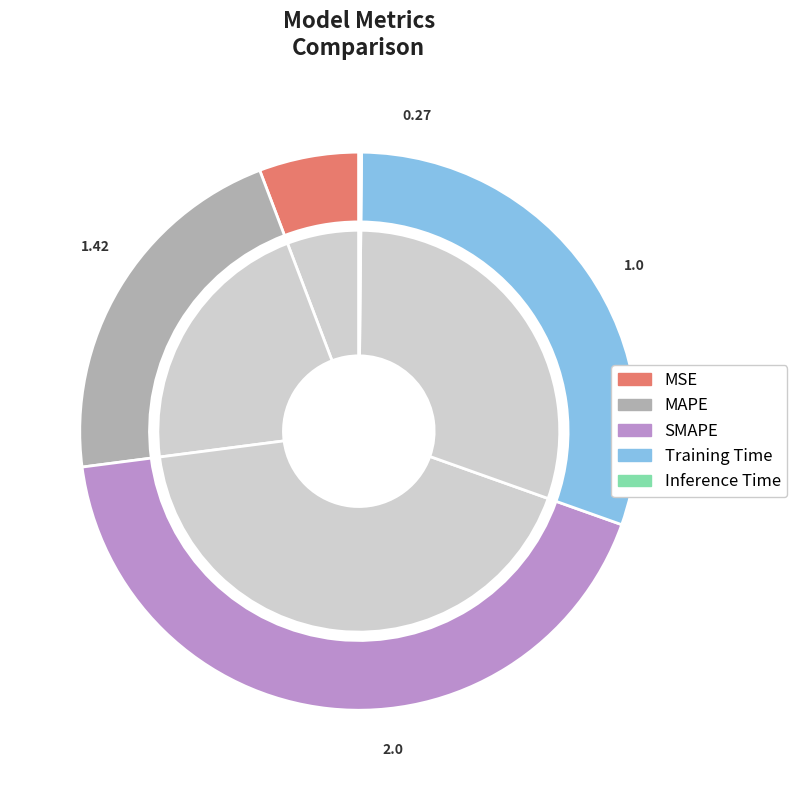

What is the change in value from MSE to Inference Time?

-0.3